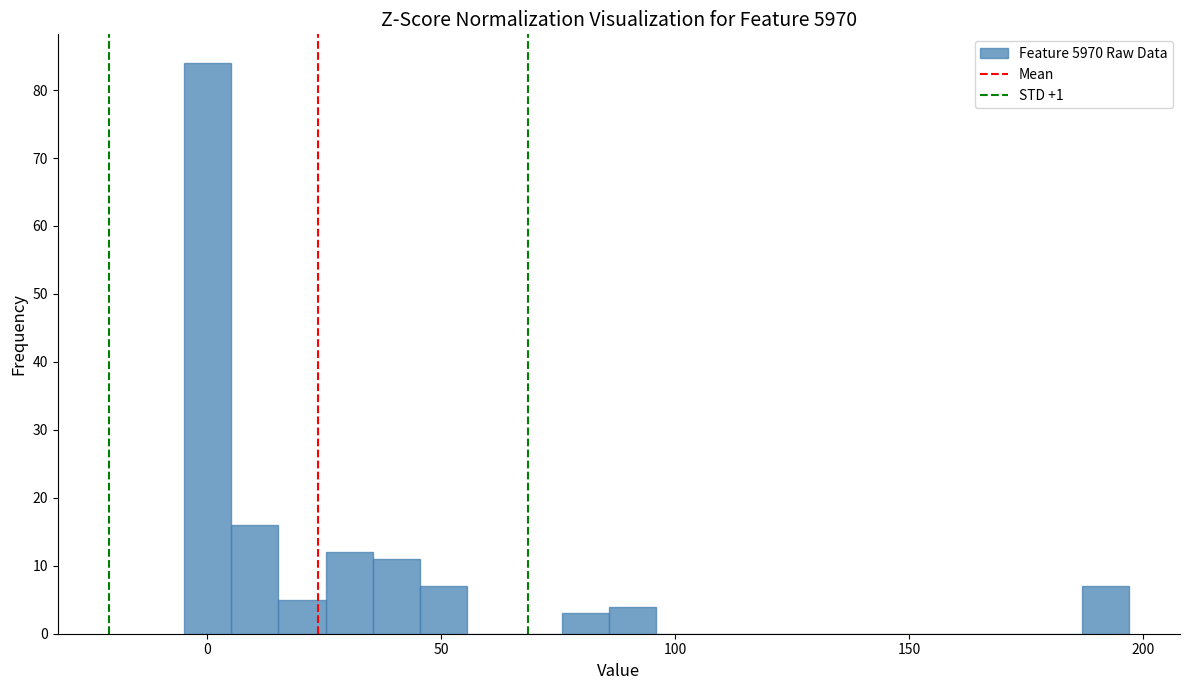

Around what value on the x-axis is the tallest bar? Give the approximate position of its centre, as read against the axis.

0